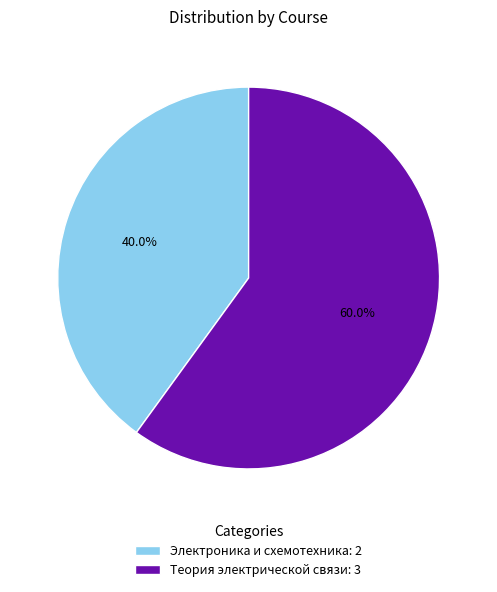

Which slice represents more than half of the pie?

Теория электрической связи